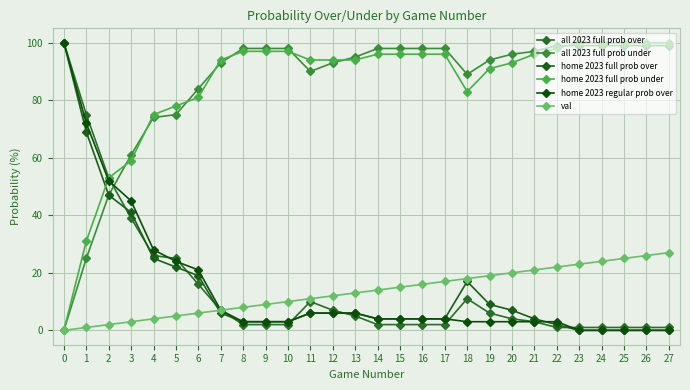

What are all the series names shown in the legend?

all 2023 full prob over, all 2023 full prob under, home 2023 full prob over, home 2023 full prob under, home 2023 regular prob over, val